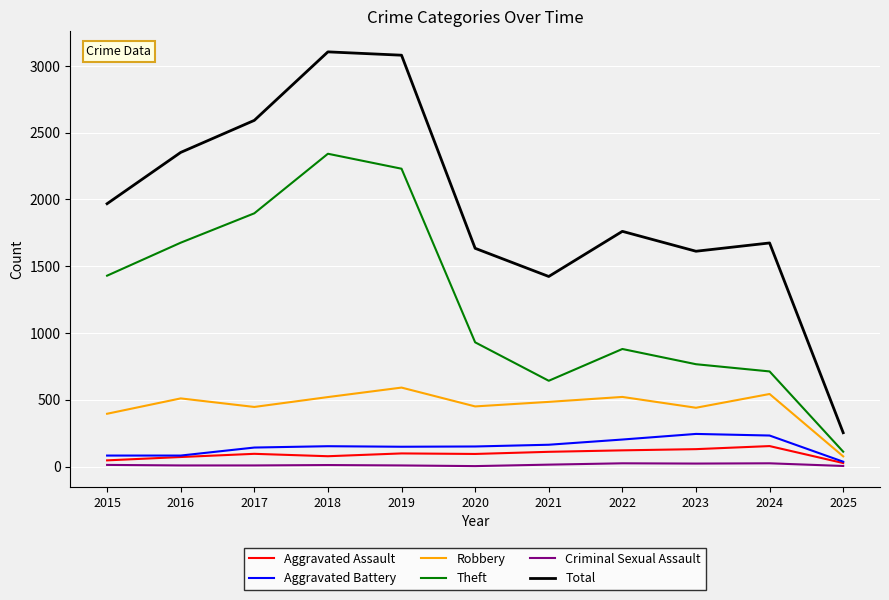

What are all the series names shown in the legend?

Aggravated Assault, Aggravated Battery, Robbery, Theft, Criminal Sexual Assault, Total